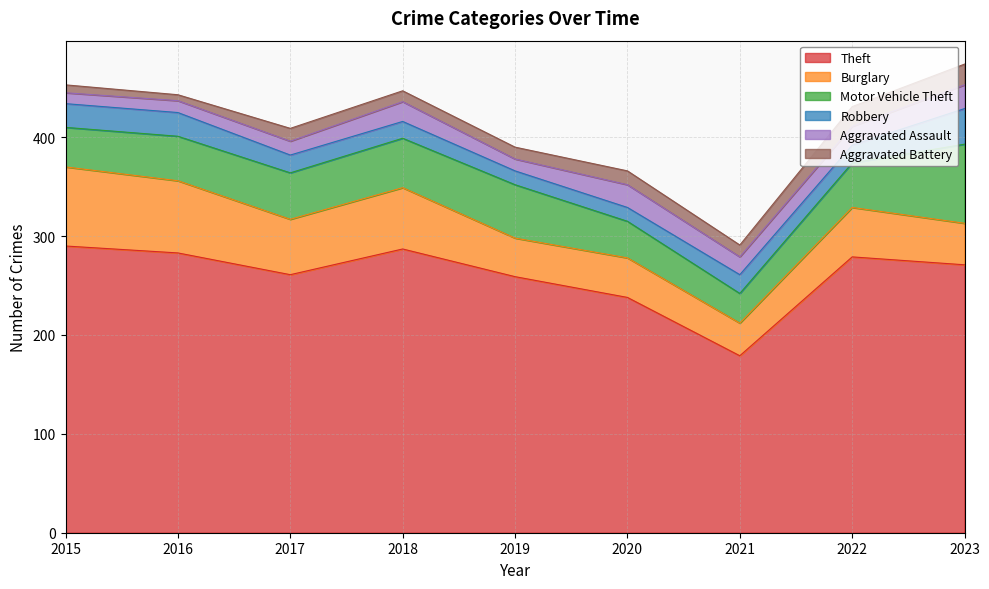

How many data points in Theft are less than 271?

4